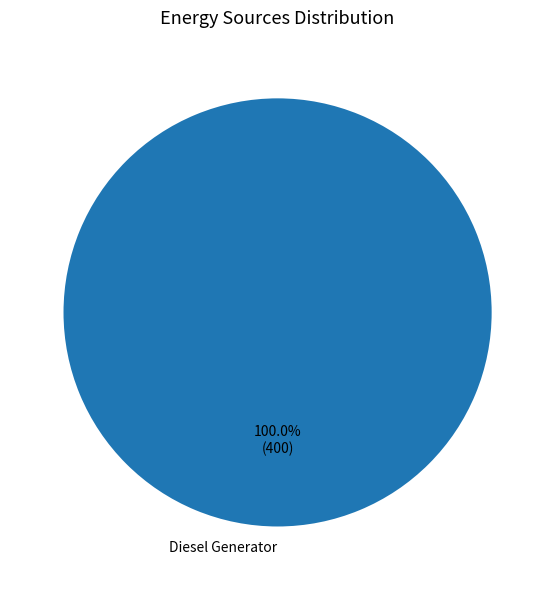

Which category accounts for the majority?

Diesel Generator